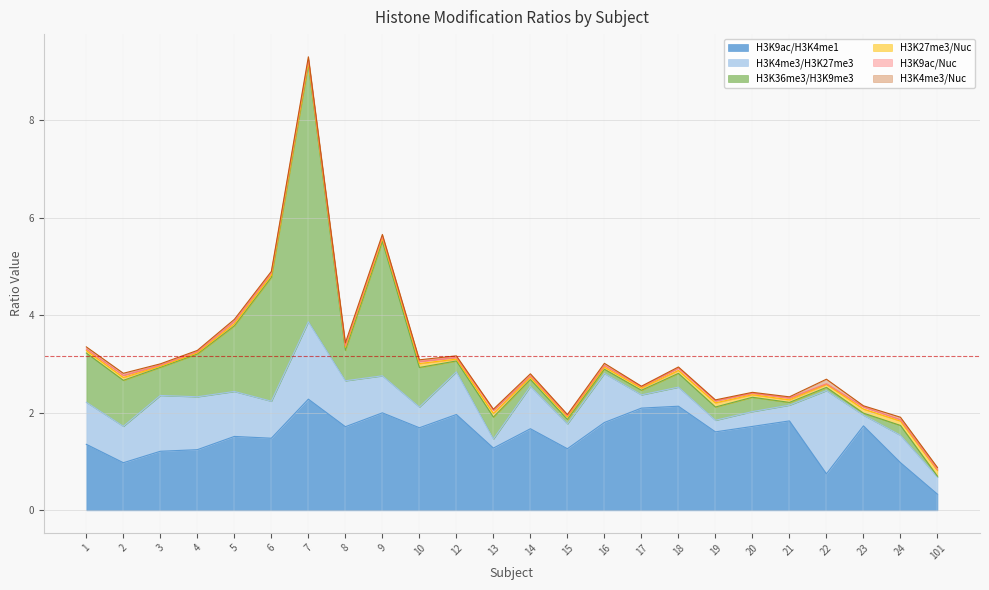

How many lines are shown in the chart?

6